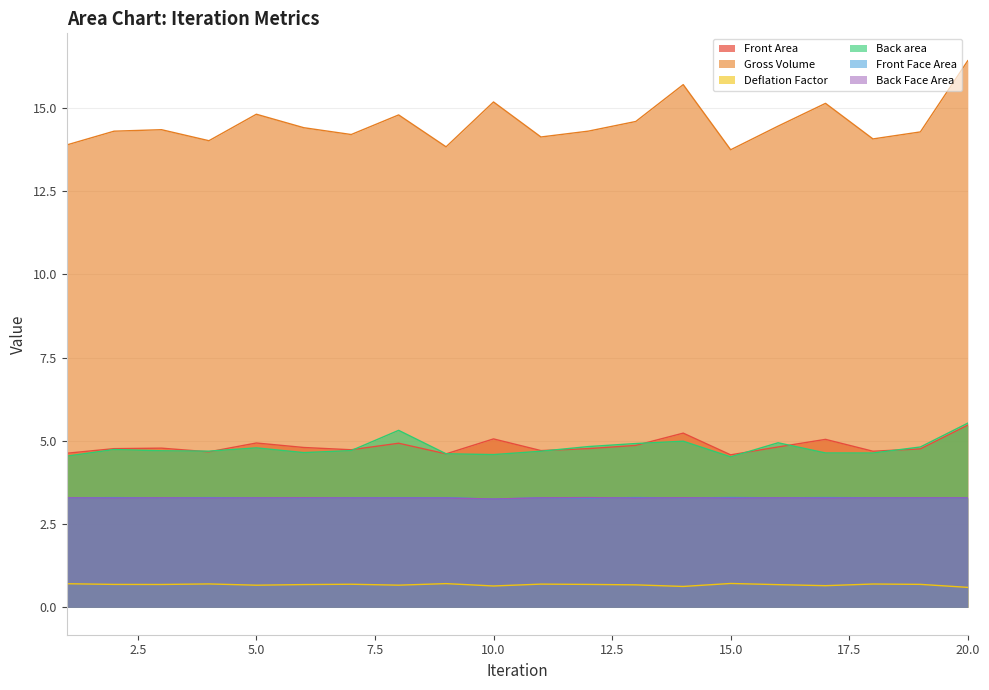

Reading right to left, list all the values displayed in this chart.

Front Area: 5.5	4.8	4.7	5.0	4.8	4.6	5.2	4.9	4.8	4.7	5.1	4.6	4.9	4.7	4.8	4.9	4.7	4.8	4.8	4.6
Gross Volume: 16.4	14.3	14.1	15.1	14.5	13.7	15.7	14.6	14.3	14.1	15.2	13.8	14.8	14.2	14.4	14.8	14.0	14.3	14.3	13.9
Deflation Factor: 0.6	0.7	0.7	0.7	0.7	0.7	0.6	0.7	0.7	0.7	0.6	0.7	0.7	0.7	0.7	0.7	0.7	0.7	0.7	0.7
Back area: 5.5	4.8	4.6	4.6	4.9	4.5	5.0	4.9	4.8	4.7	4.6	4.6	5.3	4.7	4.6	4.8	4.7	4.7	4.7	4.5
Front Face Area: 3.3	3.3	3.3	3.3	3.3	3.3	3.3	3.3	3.3	3.3	3.3	3.3	3.3	3.3	3.3	3.3	3.3	3.3	3.3	3.3
Back Face Area: 3.3	3.3	3.3	3.3	3.3	3.3	3.3	3.3	3.3	3.3	3.3	3.3	3.3	3.3	3.3	3.3	3.3	3.3	3.3	3.3